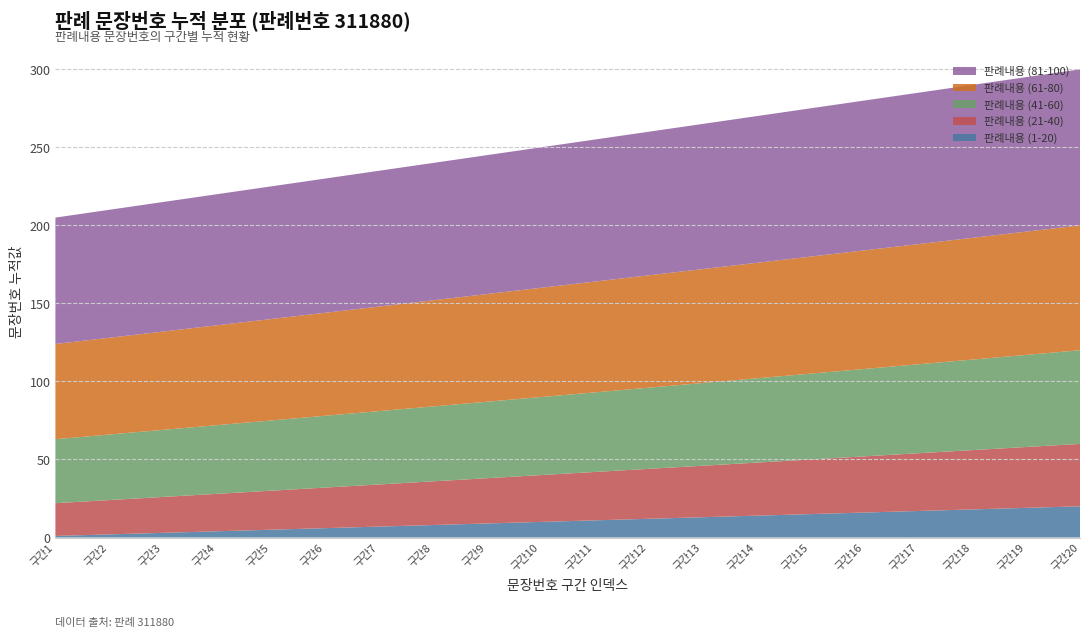

Reading left to right, list all the values displayed in this chart.

판례내용 (1-20): 1=1	2=2	3=3	4=4	5=5	6=6	7=7	8=8	9=9	10=10	11=11	12=12	13=13	14=14	15=15	16=16	17=17	18=18	19=19	20=20
판례내용 (21-40): 1=21	2=22	3=23	4=24	5=25	6=26	7=27	8=28	9=29	10=30	11=31	12=32	13=33	14=34	15=35	16=36	17=37	18=38	19=39	20=40
판례내용 (41-60): 1=41	2=42	3=43	4=44	5=45	6=46	7=47	8=48	9=49	10=50	11=51	12=52	13=53	14=54	15=55	16=56	17=57	18=58	19=59	20=60
판례내용 (61-80): 1=61	2=62	3=63	4=64	5=65	6=66	7=67	8=68	9=69	10=70	11=71	12=72	13=73	14=74	15=75	16=76	17=77	18=78	19=79	20=80
판례내용 (81-100): 1=81	2=82	3=83	4=84	5=85	6=86	7=87	8=88	9=89	10=90	11=91	12=92	13=93	14=94	15=95	16=96	17=97	18=98	19=99	20=100